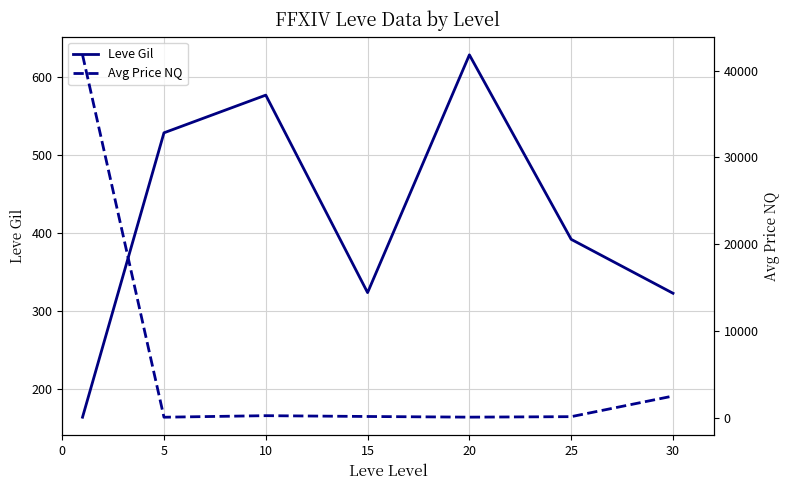

Is the value of Avg Price NQ at 25 greater than the value of Leve Gil at 10?

No